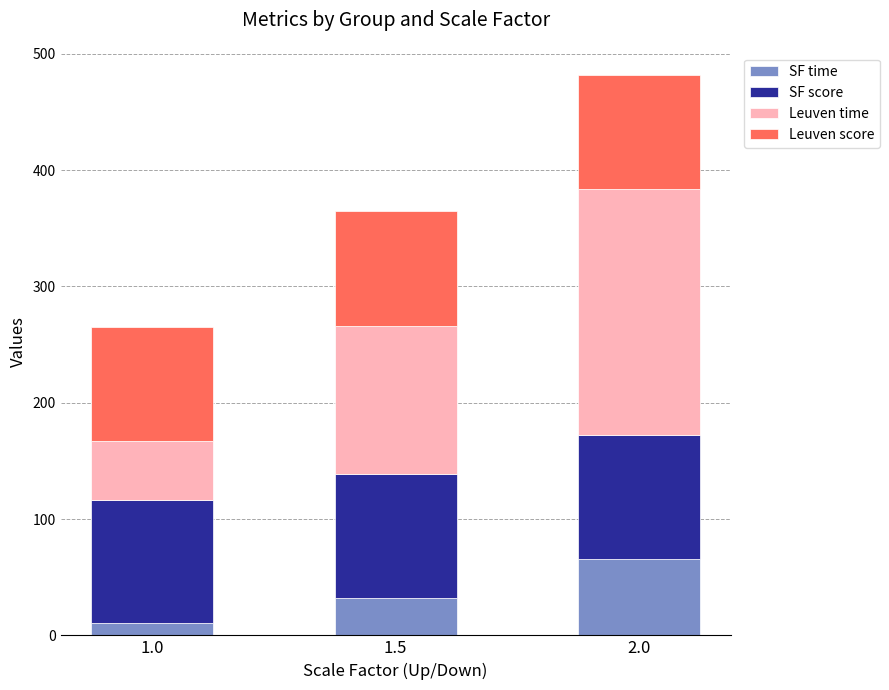

At which category is the sum across all series the highest?

2.0